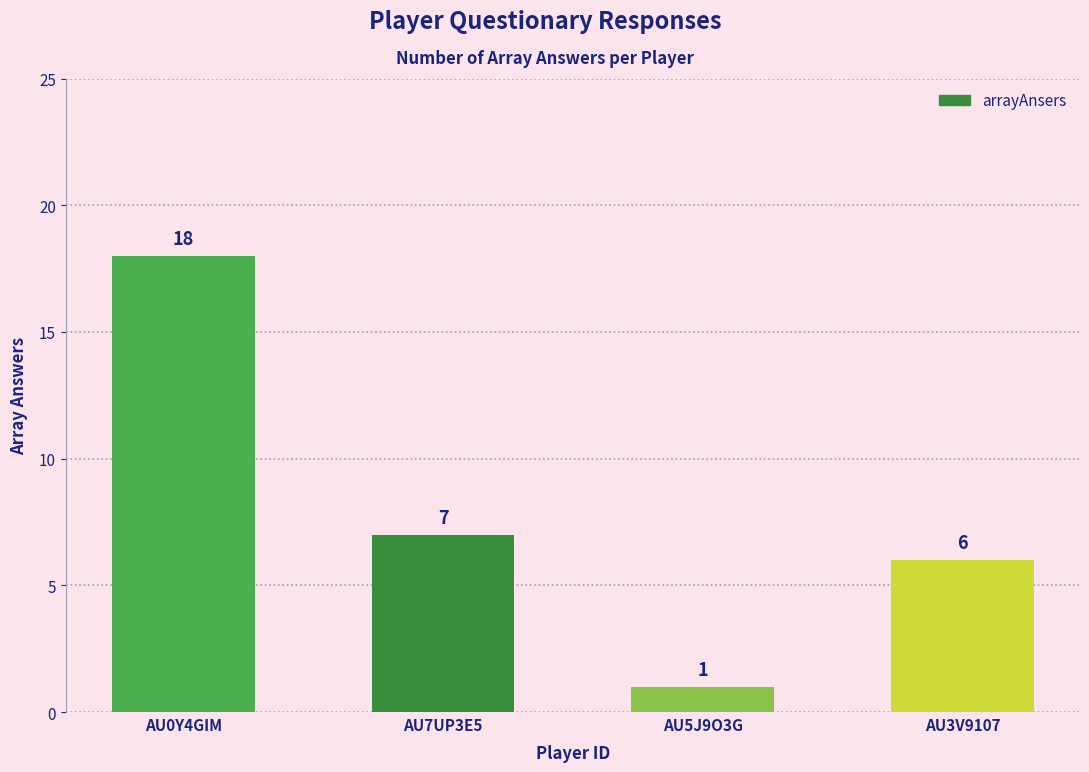

Which category has the highest value across all series?

AU0Y4GIM